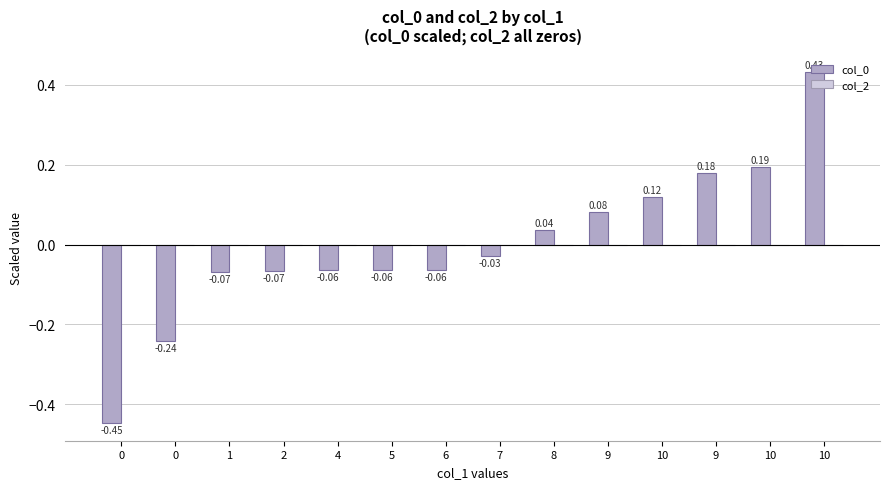

Are the bars horizontal?

No